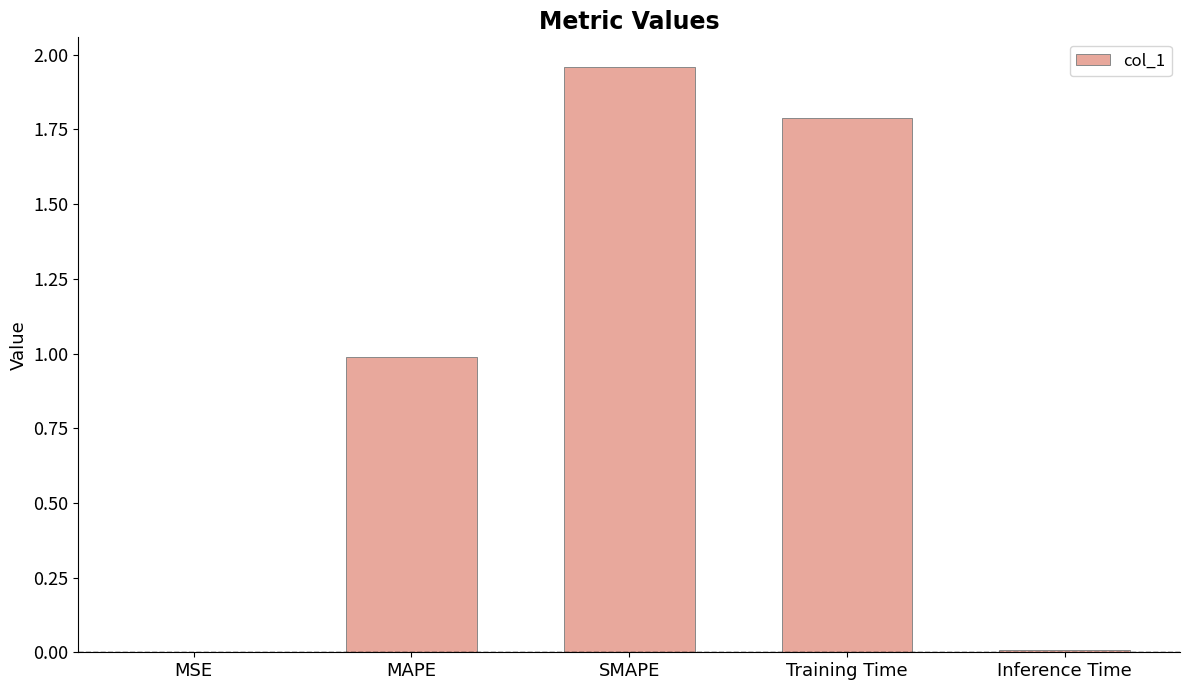

Between MAPE and SMAPE, which is larger?

SMAPE